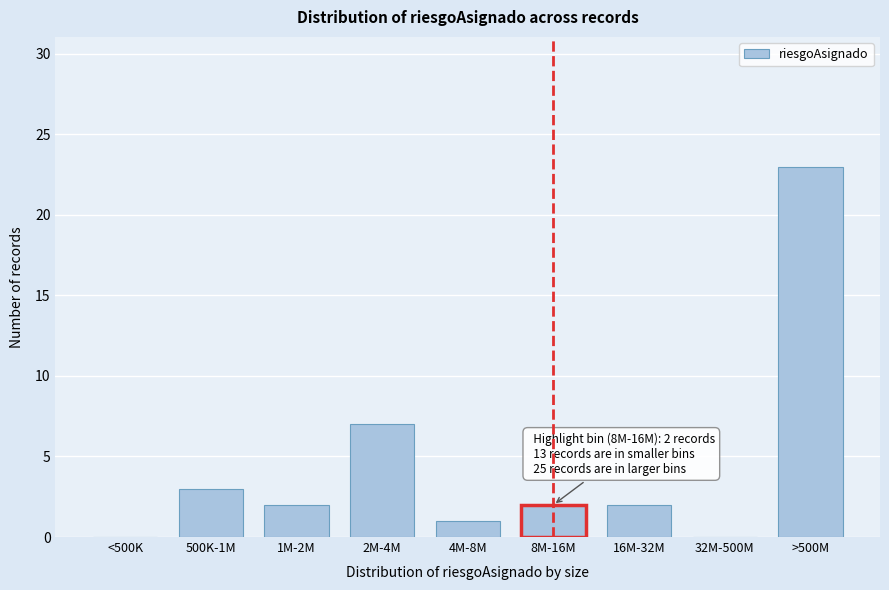

Reading left to right, what are all the values shown in this chart?

<500K=0	500K-1M=3	1M-2M=2	2M-4M=7	4M-8M=1	8M-16M=2	16M-32M=2	32M-500M=0	>500M=23